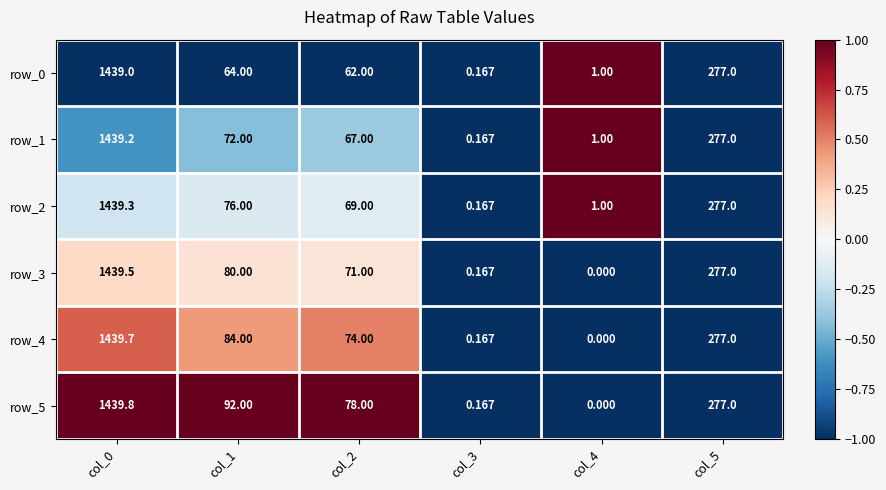

The value of row_5 at col_0 is 1.5. True or false?

False